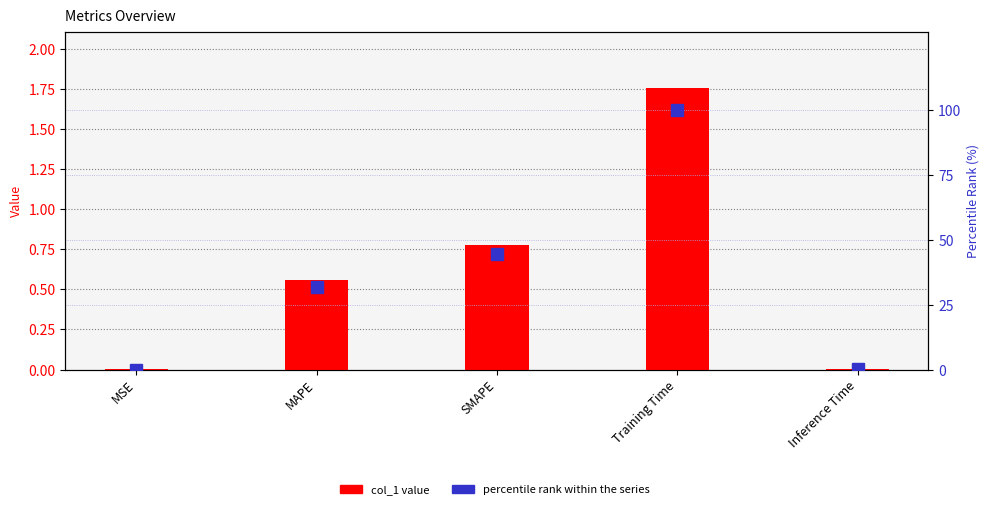

Reading left to right, list all the values displayed in this chart.

col_1: 0.0	0.6	0.8	1.8	0.0
percentile rank: 0.0	31.9	44.3	100.0	0.3